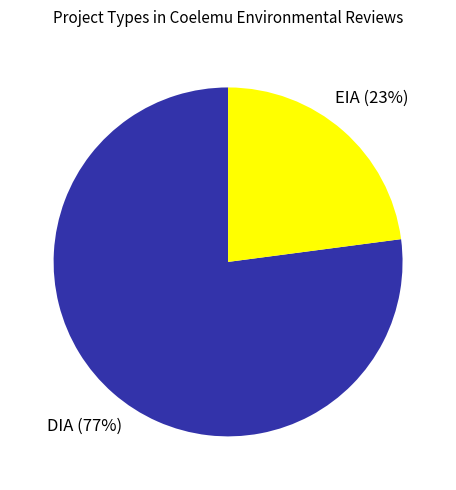

Is the sum of EIA and DIA greater than half?

Yes